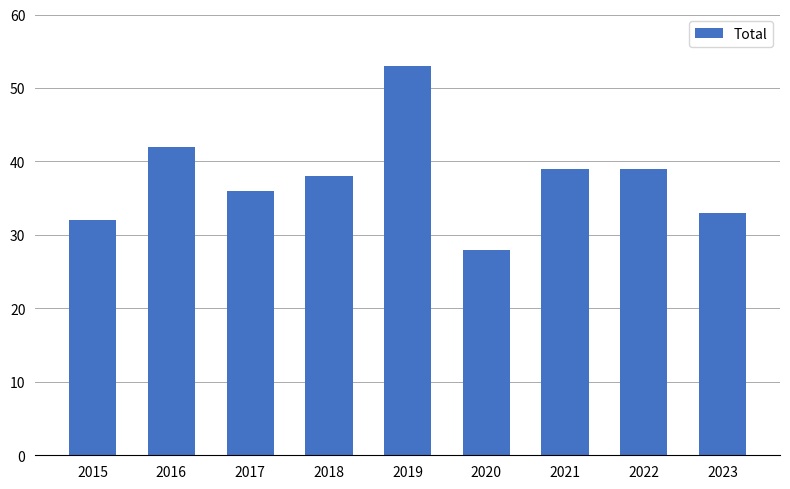

What is the value of the 2nd bar from the left?

42